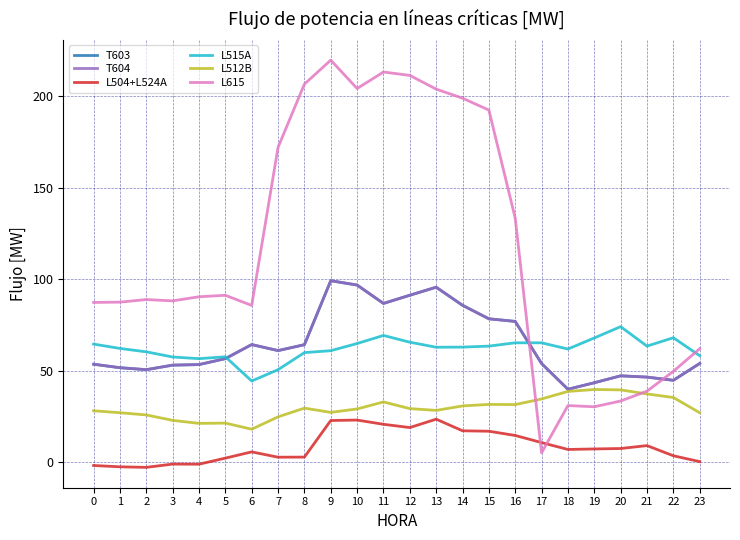

How many data points in T604 are above 56?

12